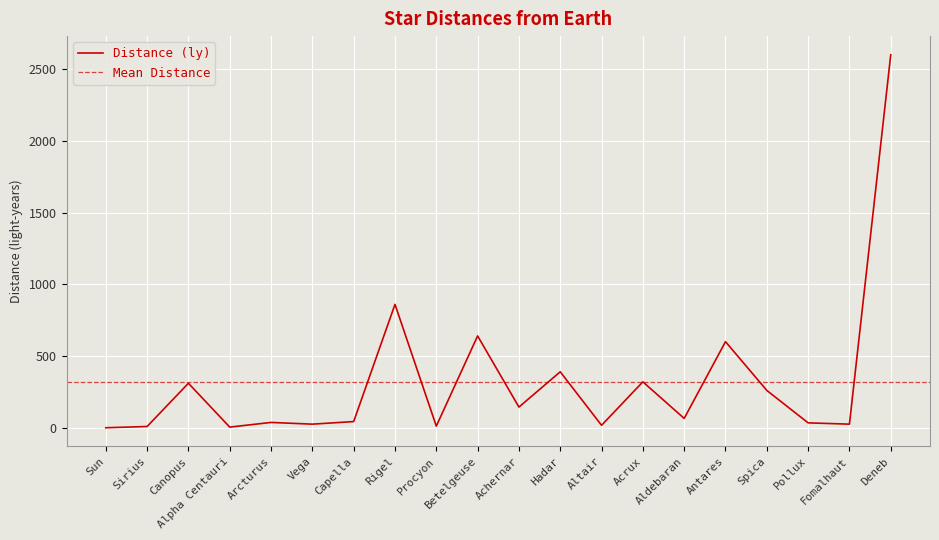

Reading right to left, list all the values displayed in this chart.

2600.0	25.0	34.0	260.0	600.0	65.0	320.0	17.0	390.0	144.0	640.0	11.4	860.0	43.0	25.0	37.0	4.4	310.0	8.6	0.0